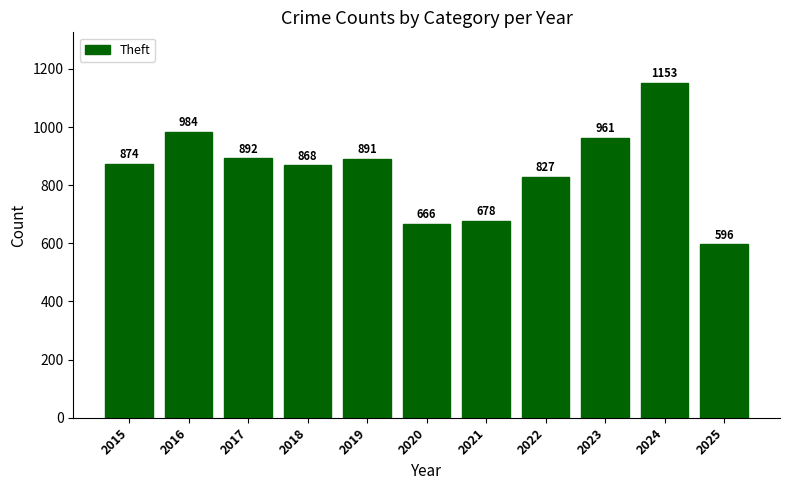

Where is the data nearest to the value 874?

2015